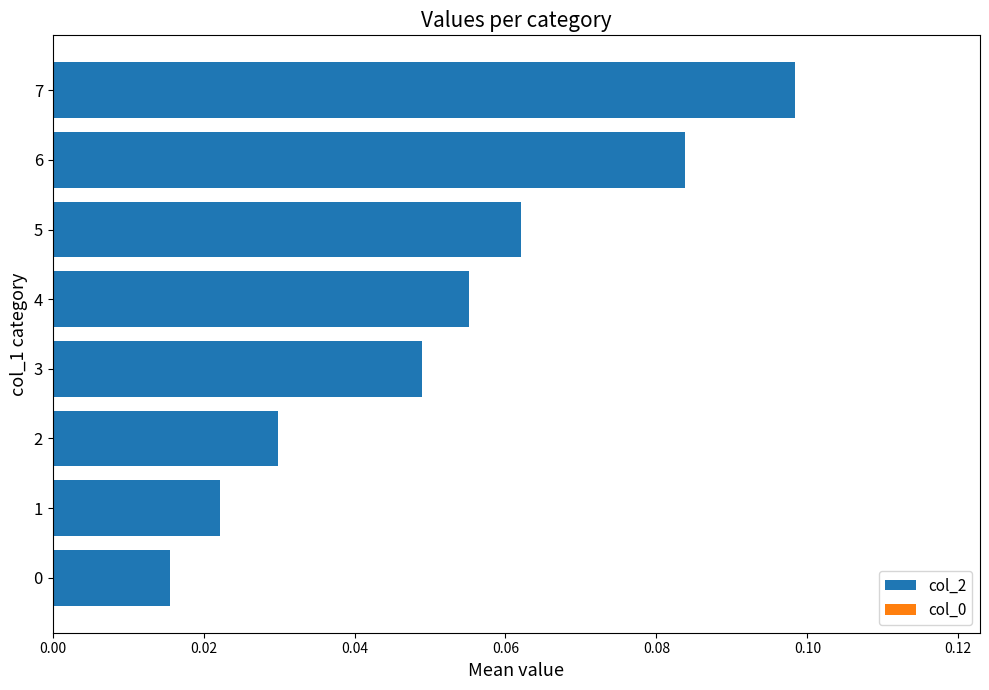

Between 7 and 2, which is larger?

7